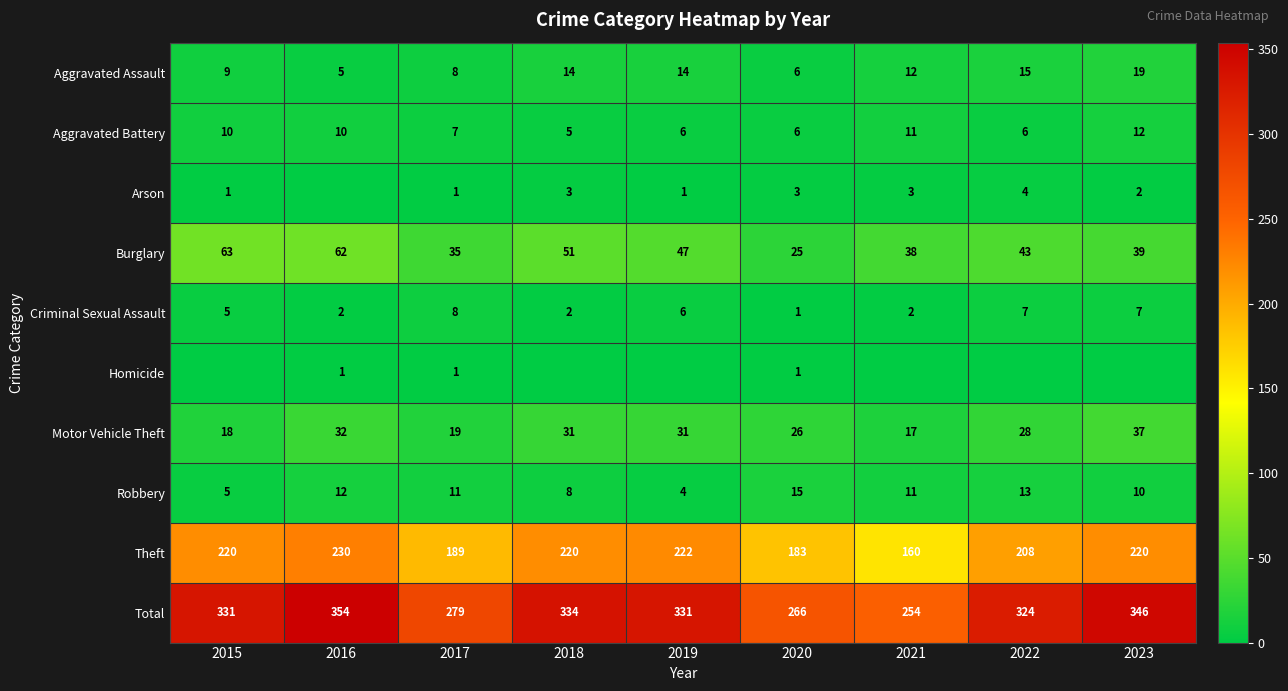

What is the total value across all series at 2022?

648